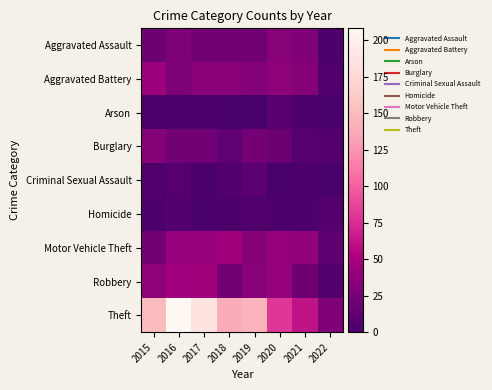

At which category is the sum across all series the highest?

2016